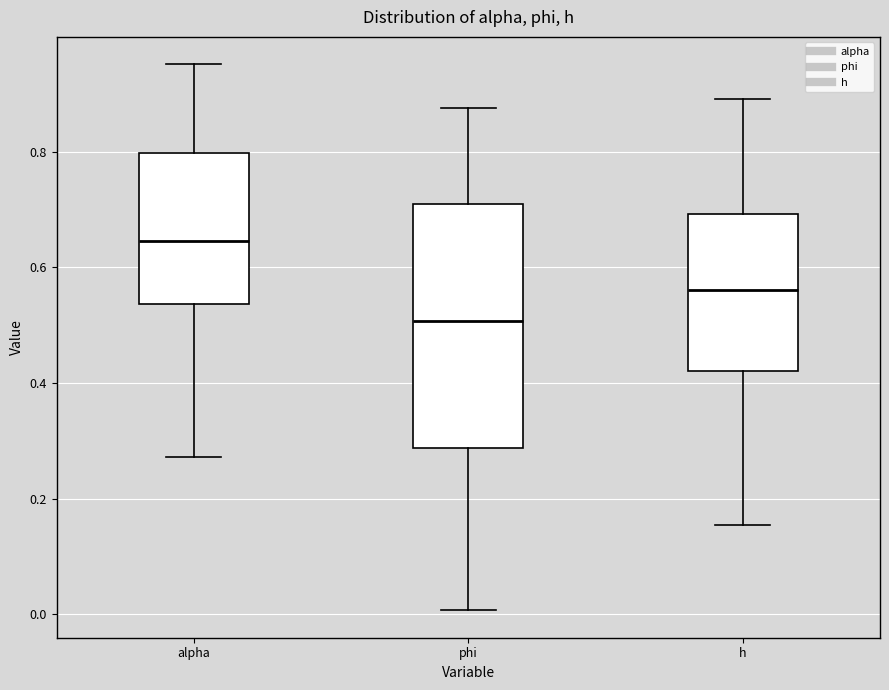

Where does the lower whisker of the box for h end on the y-axis? The values are not printed on the chart, so give them approximately, as read against the axis.

0.16